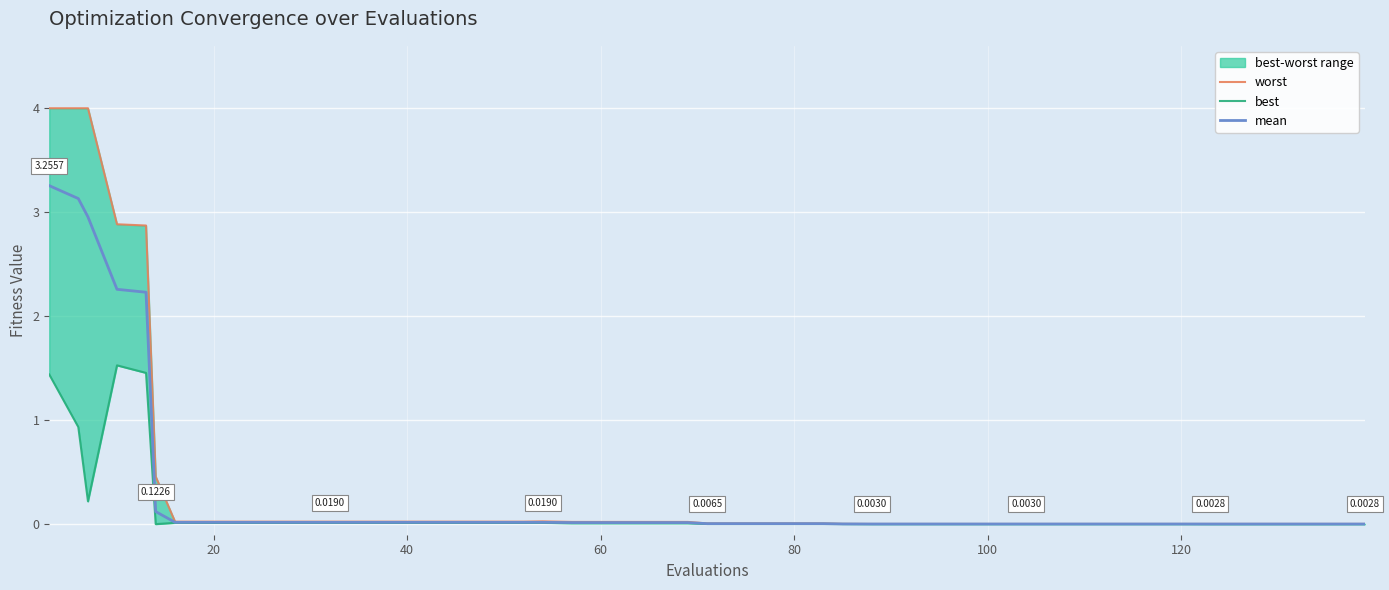

True or false: mean and best intersect in this chart.

False